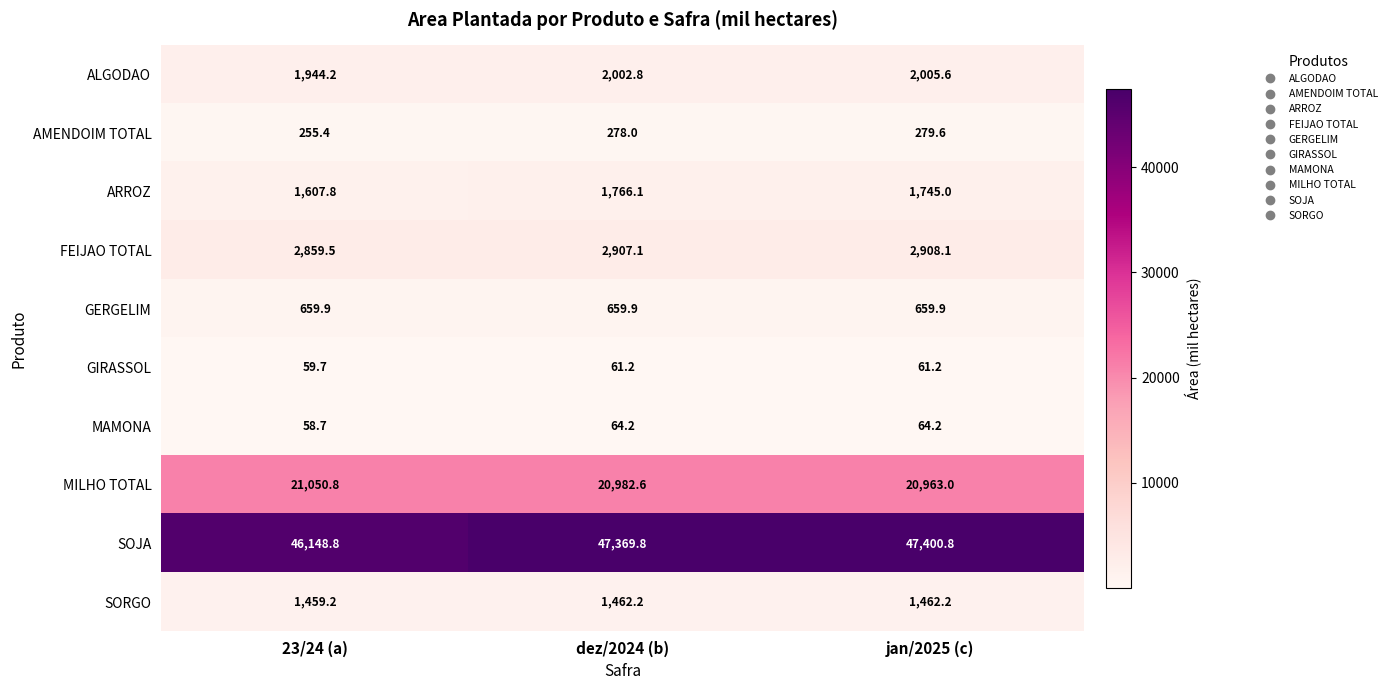

How many data points in SOJA are above 47369?

2